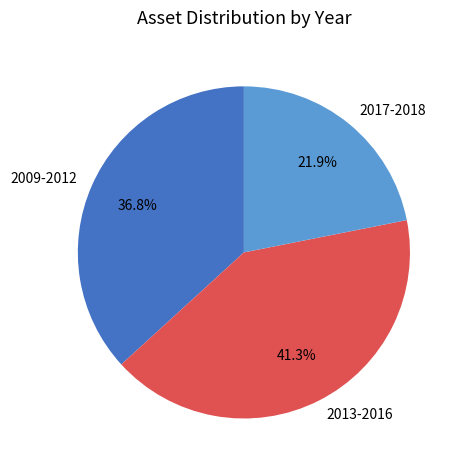

Combined, do 2017-2018 and 2013-2016 account for over 50%?

Yes